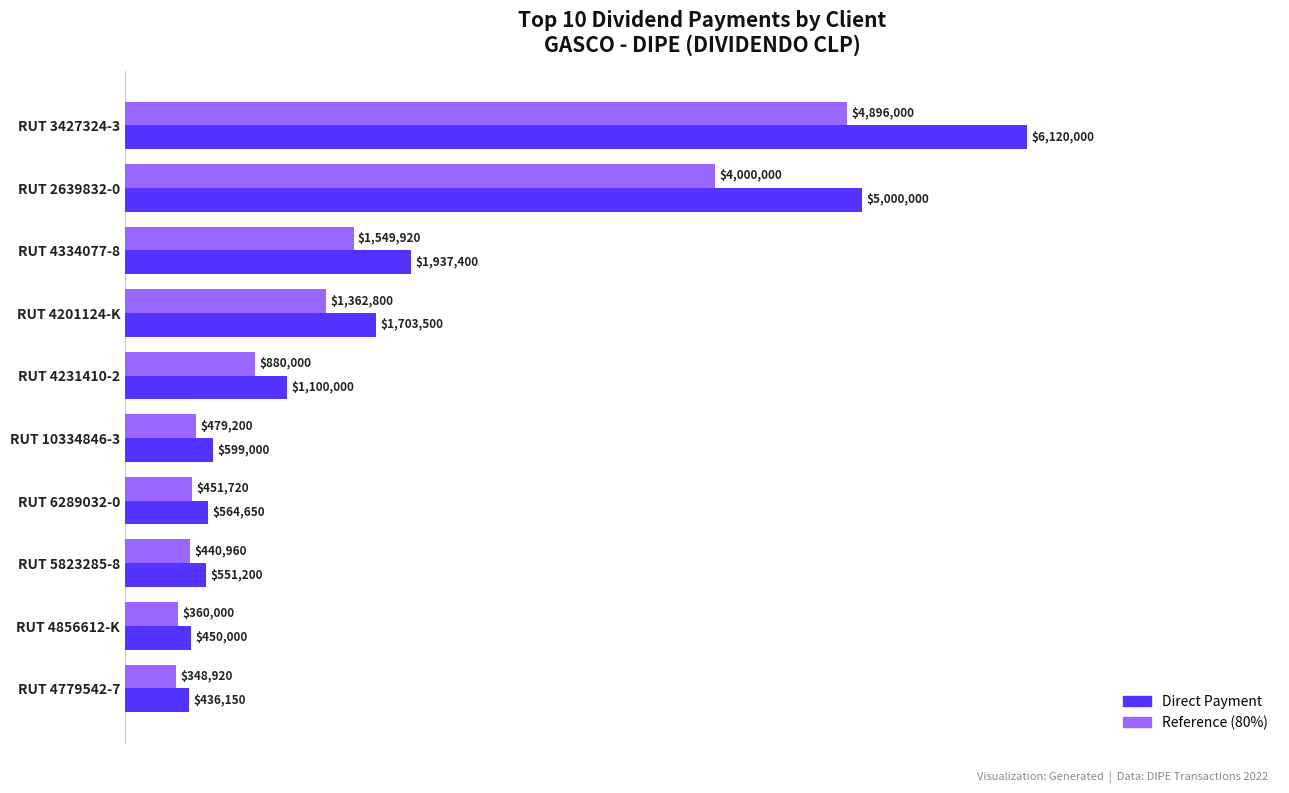

What are all the series names shown in the legend?

Direct Payment, Reference (80%)